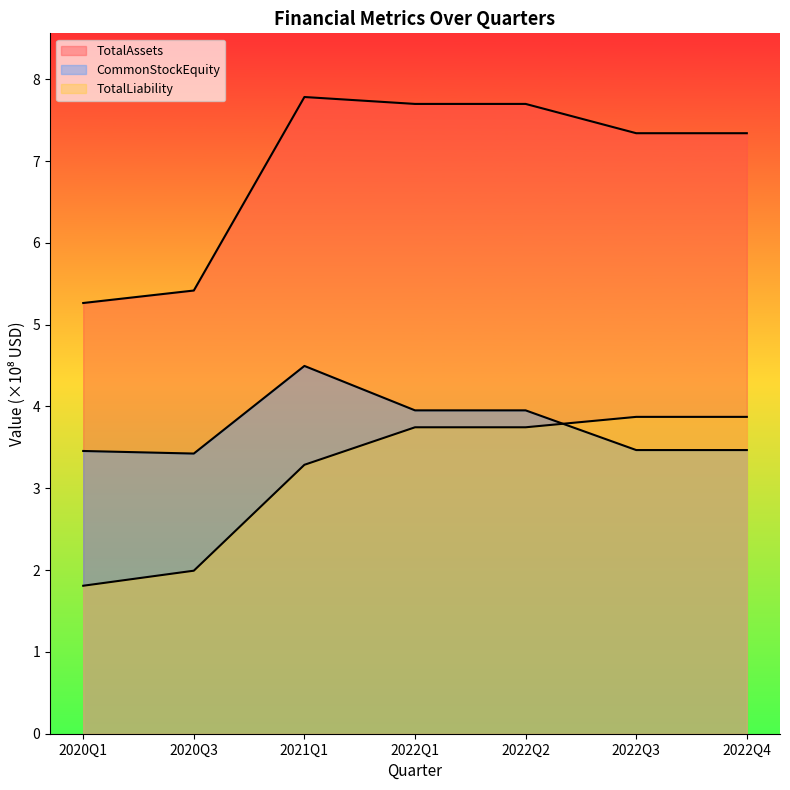

List the series in order of their peak value, highest first.

TotalAssets, CommonStockEquity, TotalLiability